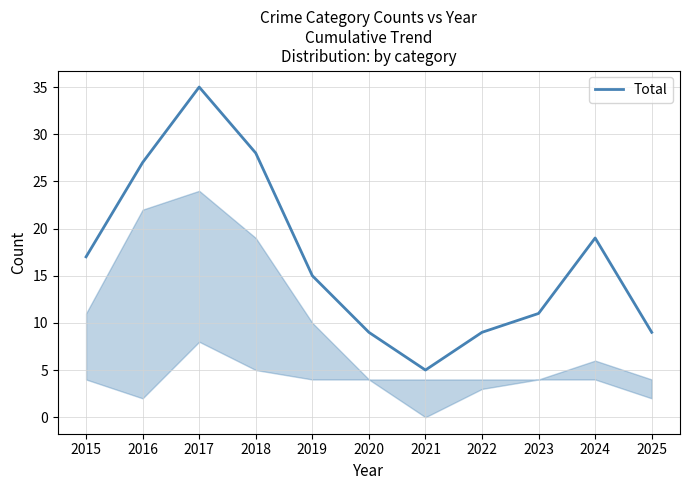

What value does the data have at 2017, to the nearest 10?

40